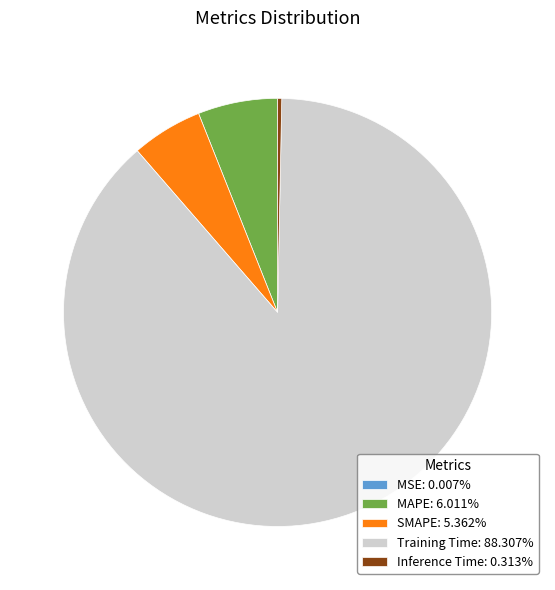

Is the sum of MAPE: 6.011% and SMAPE: 5.362% greater than half?

No